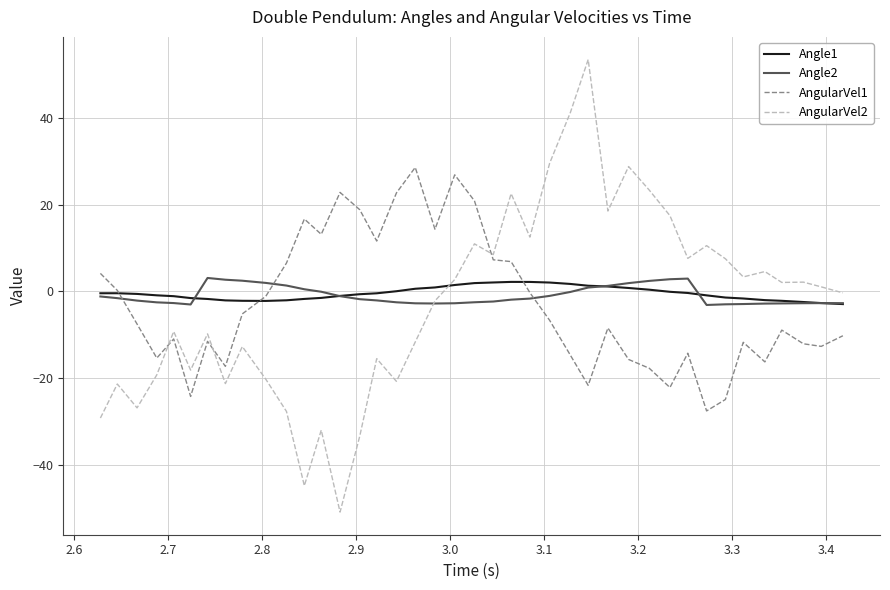

Which series has the widest spread of values?

AngularVel2